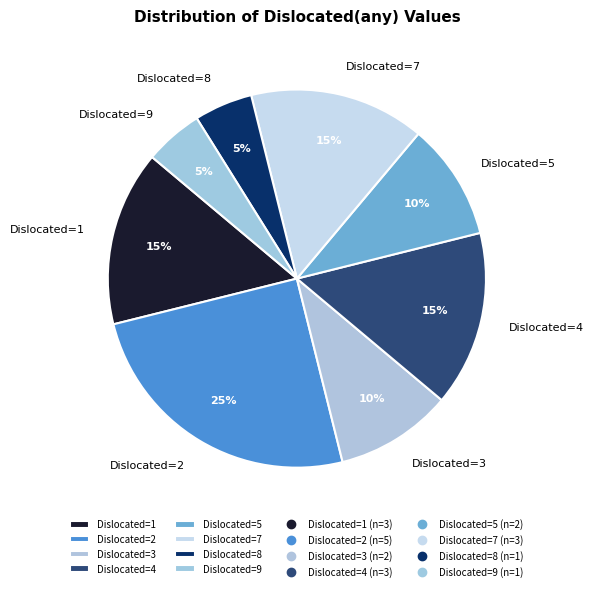

Which slice is the largest?

Dislocated=2